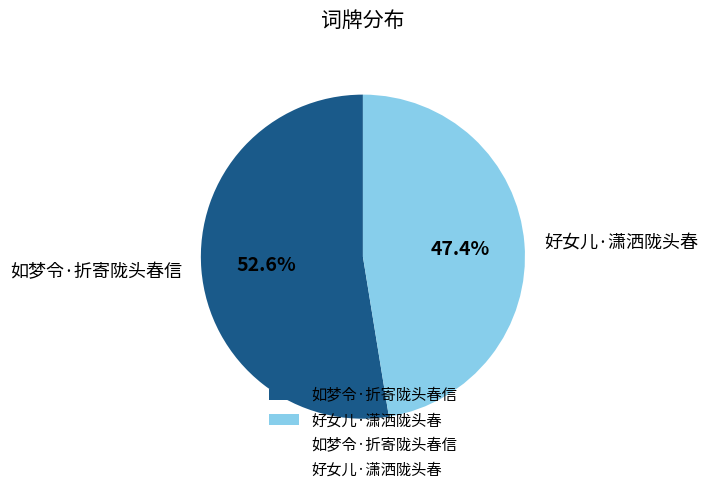

What is the largest slice in the pie chart?

如梦令·折寄陇头春信